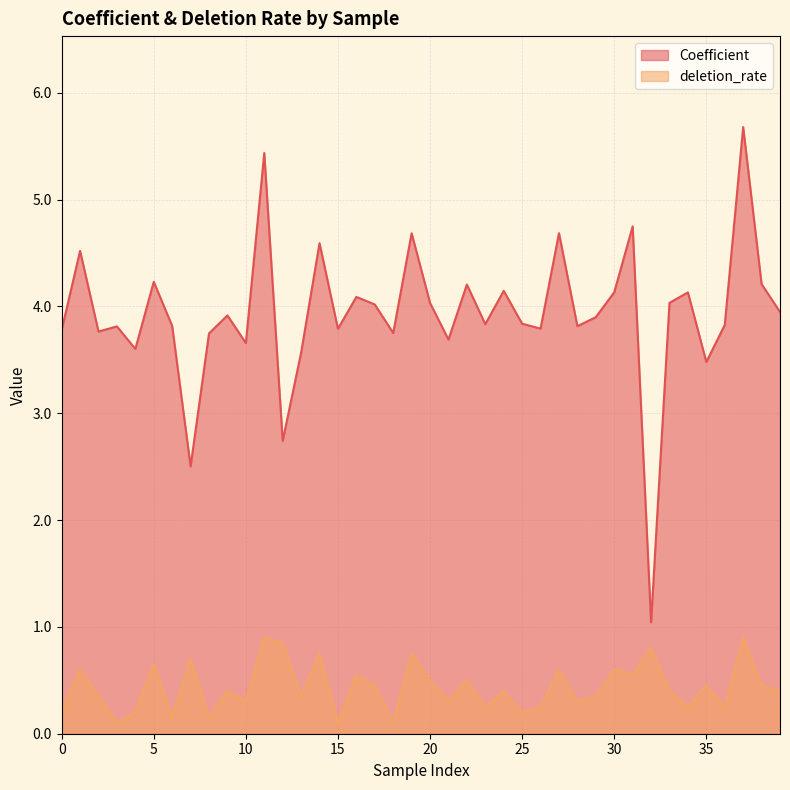

True or false: deletion_rate has more than 0 interior local peaks.

True